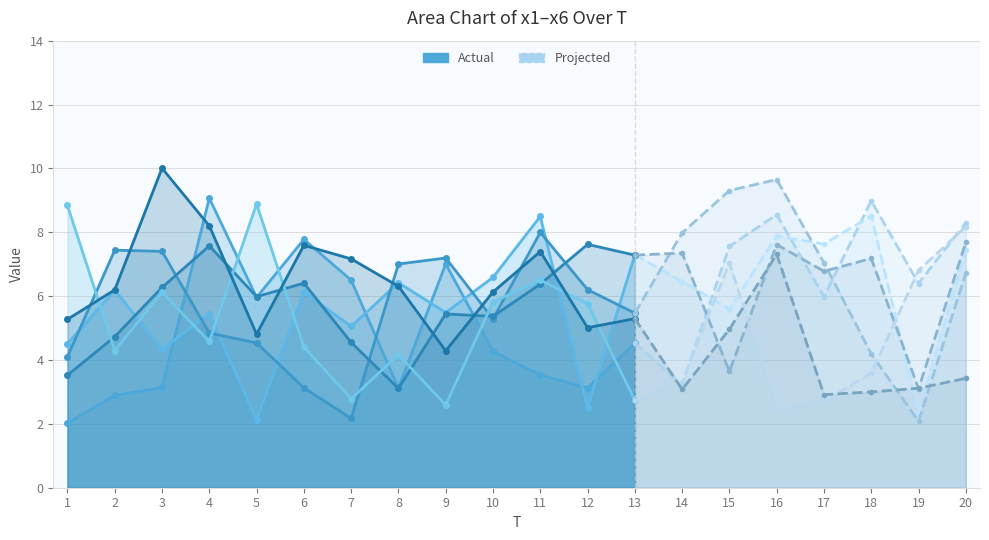

What is the minimum value shown in the chart?

2.0